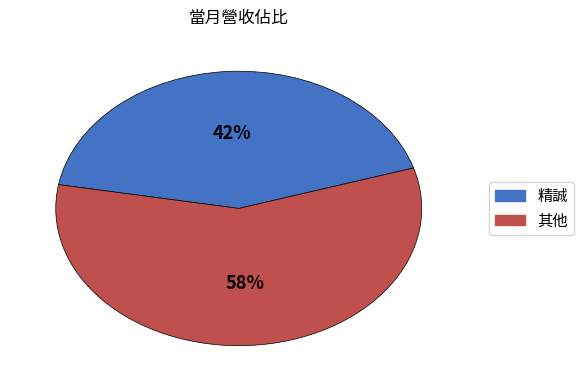

What is the ratio of the value at 精誠 to the value at 其他?

0.7